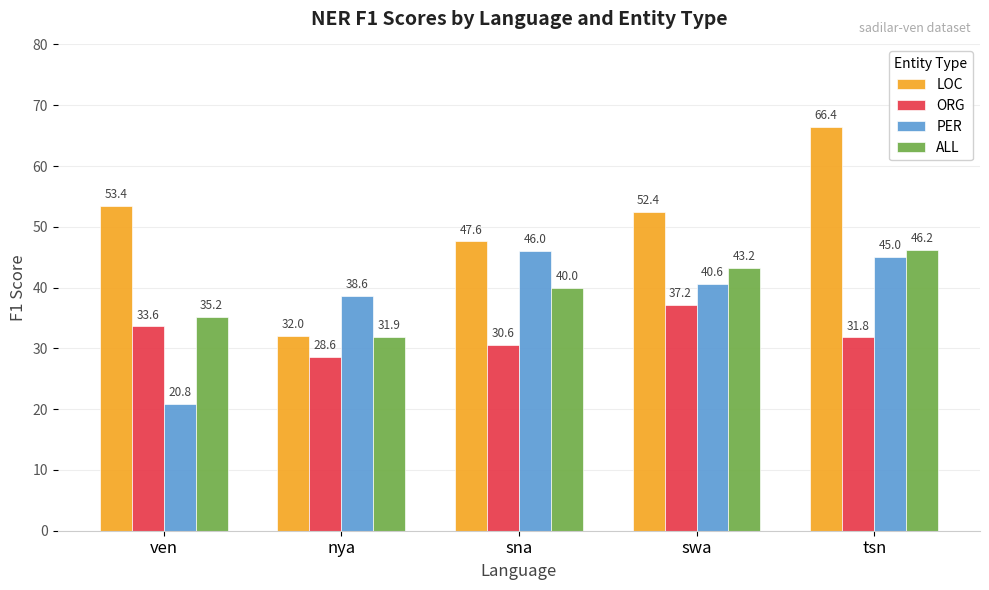

Does the chart contain stacked bars?

No